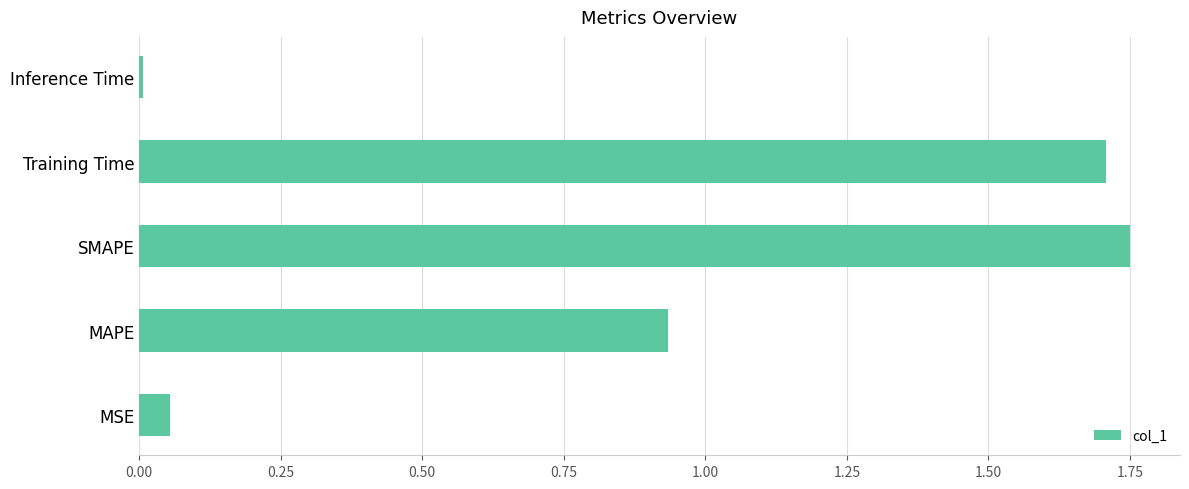

Which category has the highest value across all series?

SMAPE